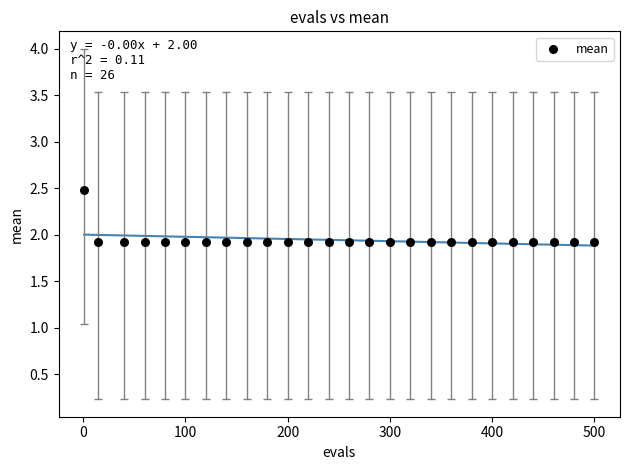

What is the range of X values (max minus min)?

499.0